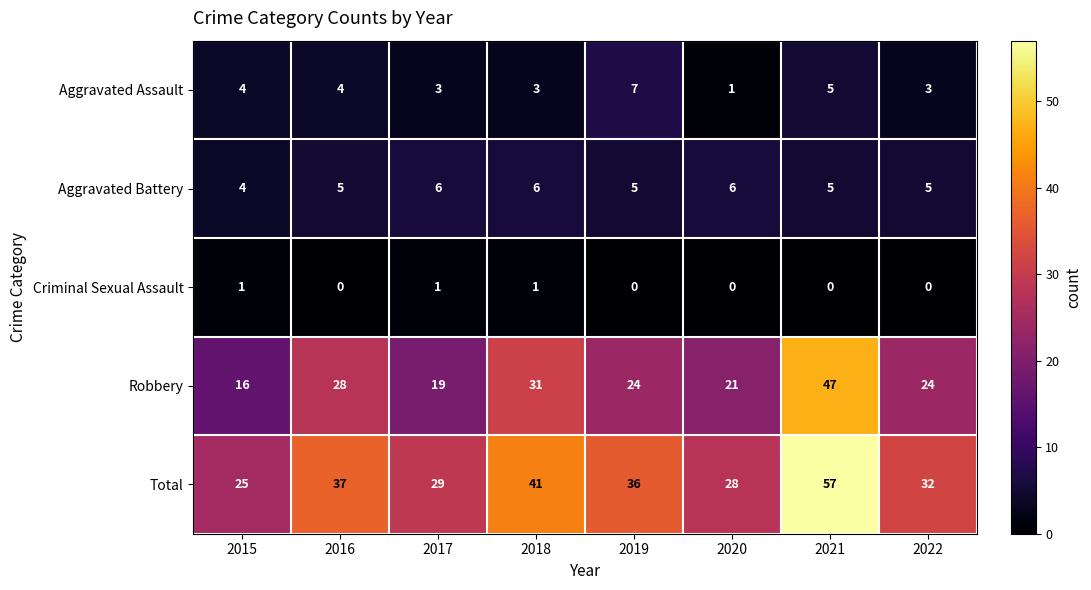

Rank the series at 2016 from lowest to highest value.

Criminal Sexual Assault, Aggravated Assault, Aggravated Battery, Robbery, Total